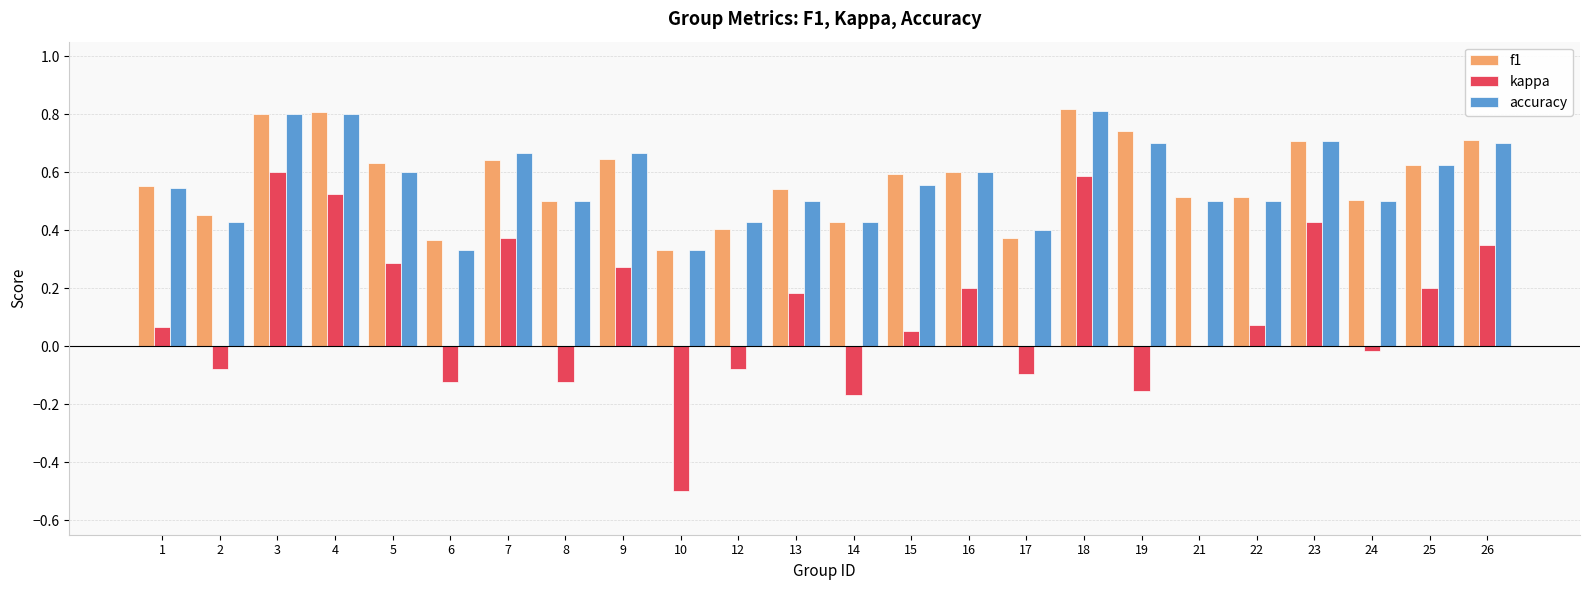

What are all the series names shown in the legend?

f1, kappa, accuracy